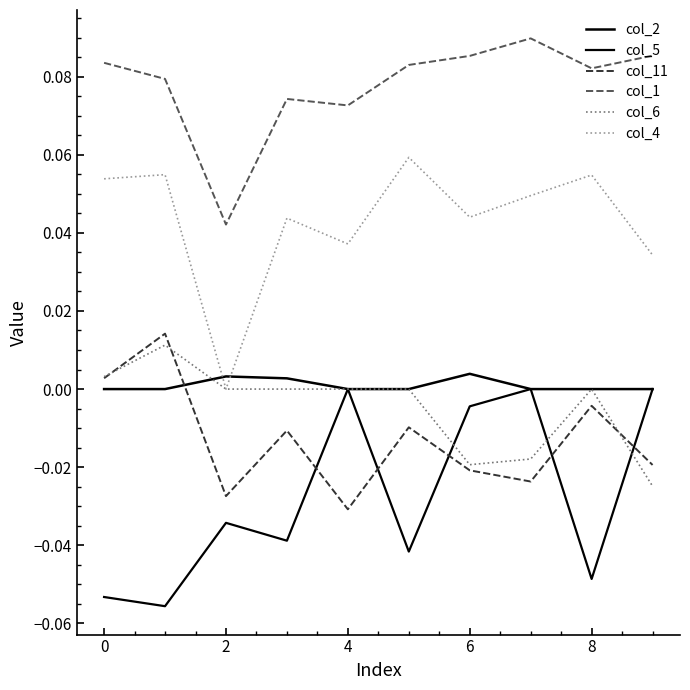

How many lines are shown in the chart?

6